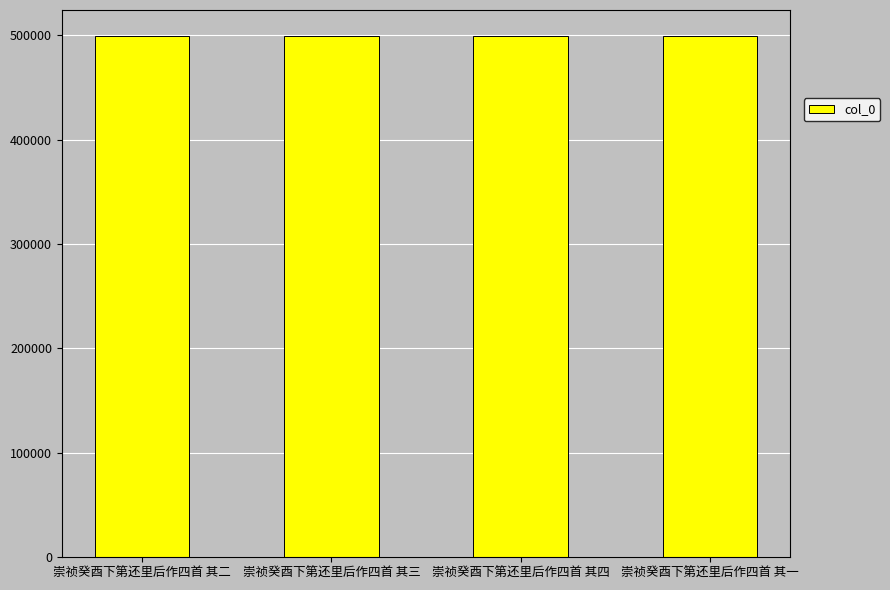

What is the maximum value shown in the chart?

499284